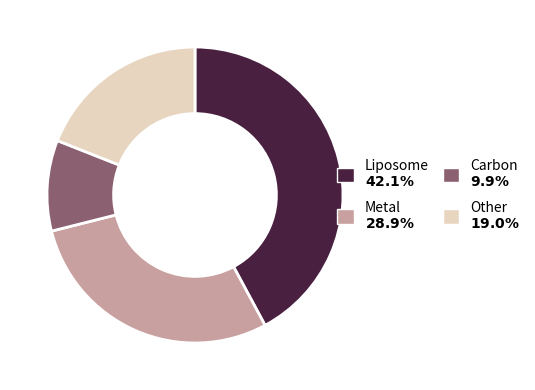

Is there a majority slice in this chart?

No